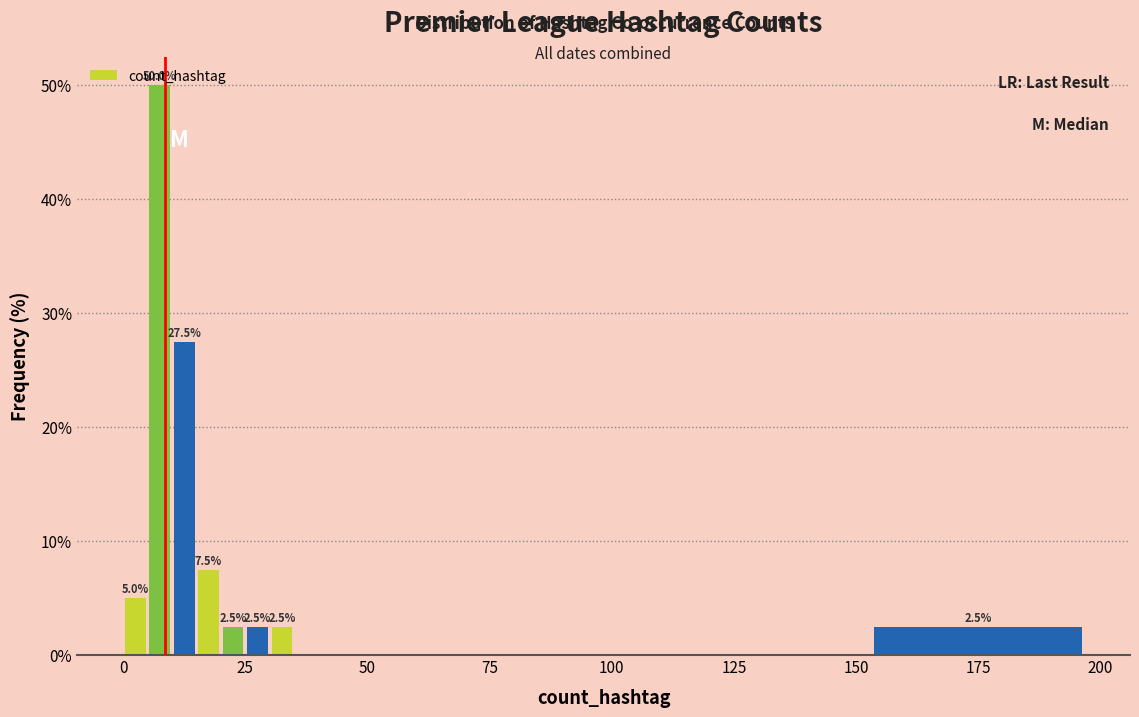

Around what value on the x-axis is the tallest bar? Give the approximate position of its centre, as read against the axis.

10